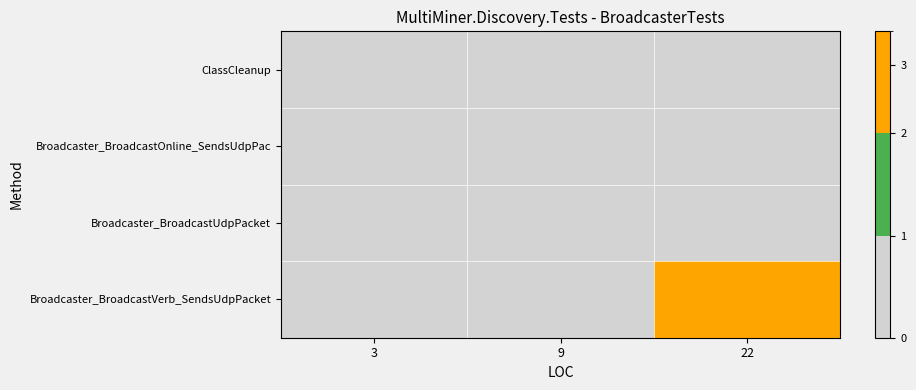

List the series in order of their peak value, lowest first.

ClassCleanup, Broadcaster_BroadcastOnline_SendsUdpPac, Broadcaster_BroadcastUdpPacket, Broadcaster_BroadcastVerb_SendsUdpPacket